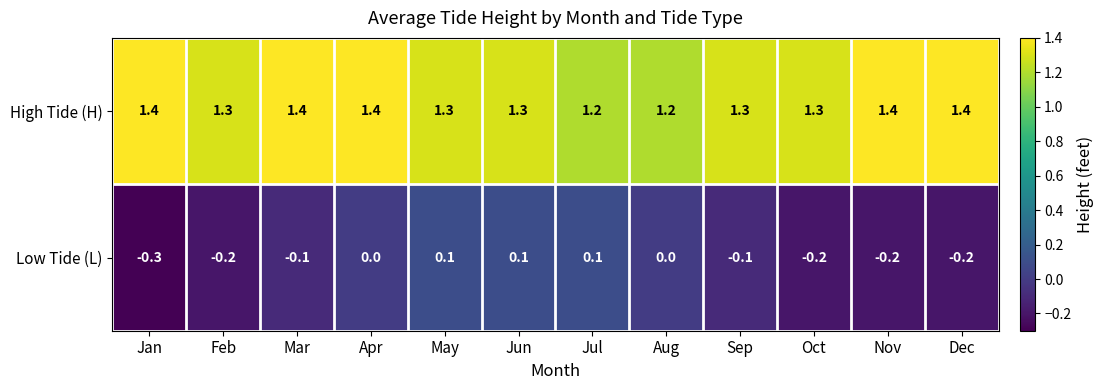

The Low Tide (L) series shows -0.2 at Nov. True or false?

True